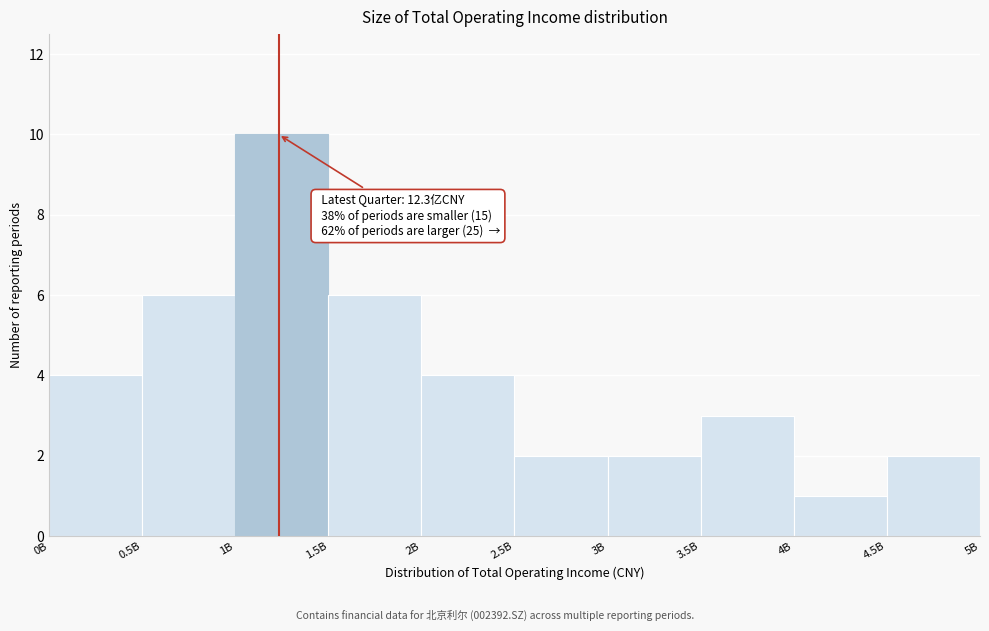

Reading left to right, transcribe all the data shown in this chart.

4	6	10	6	4	2	2	3	1	2